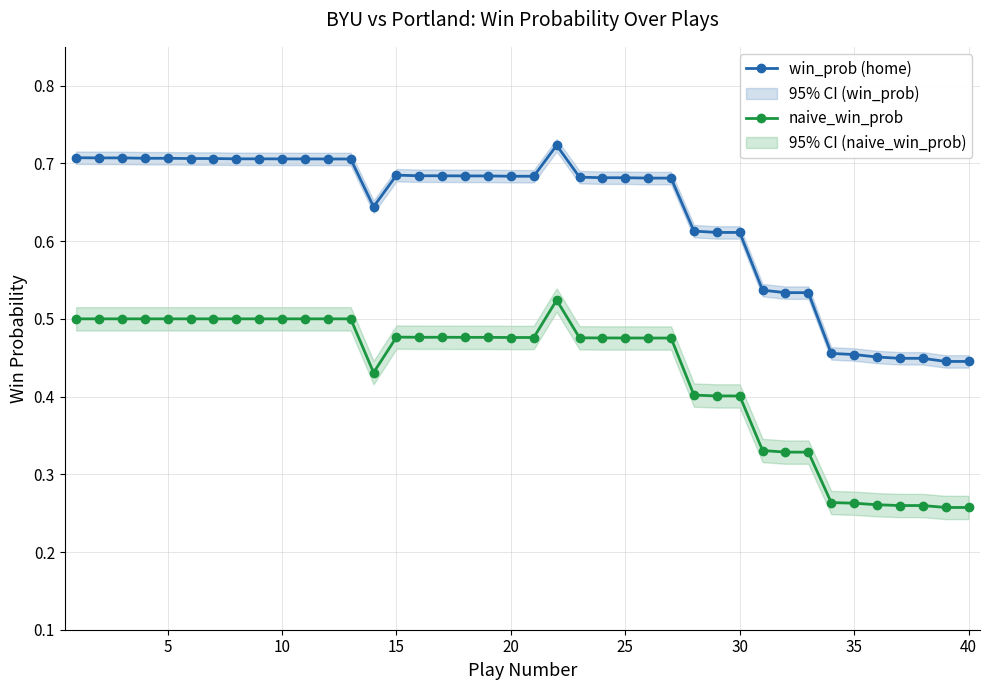

What is the minimum value for naive_win_prob?

0.3